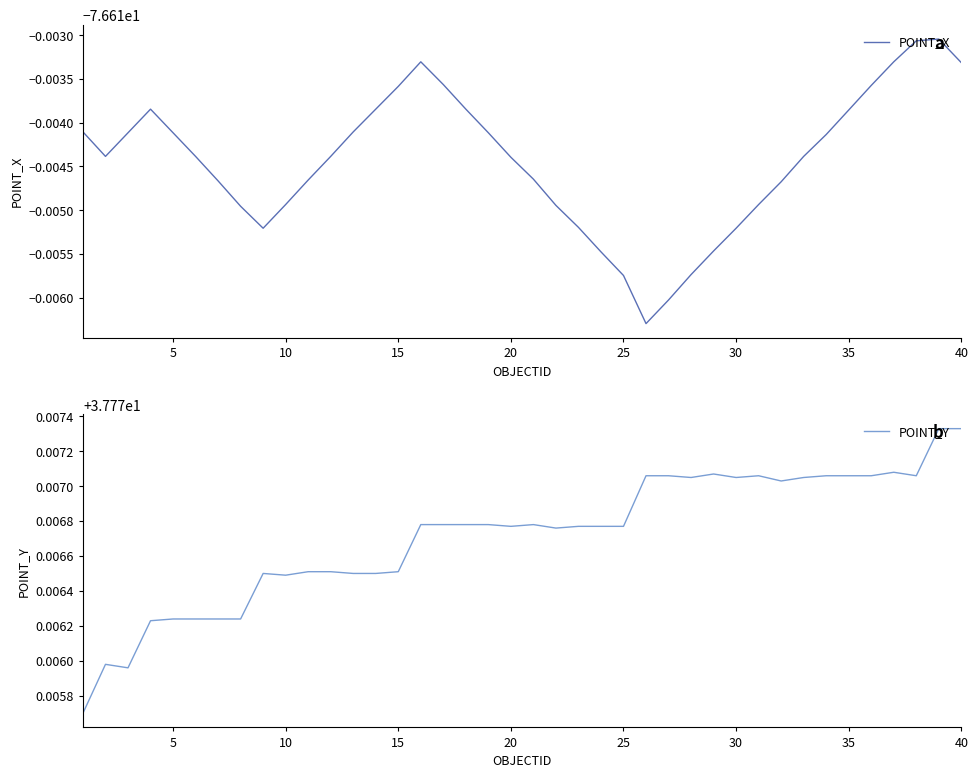

Between 35 and 40, which series saw the biggest shift?

POINT_X